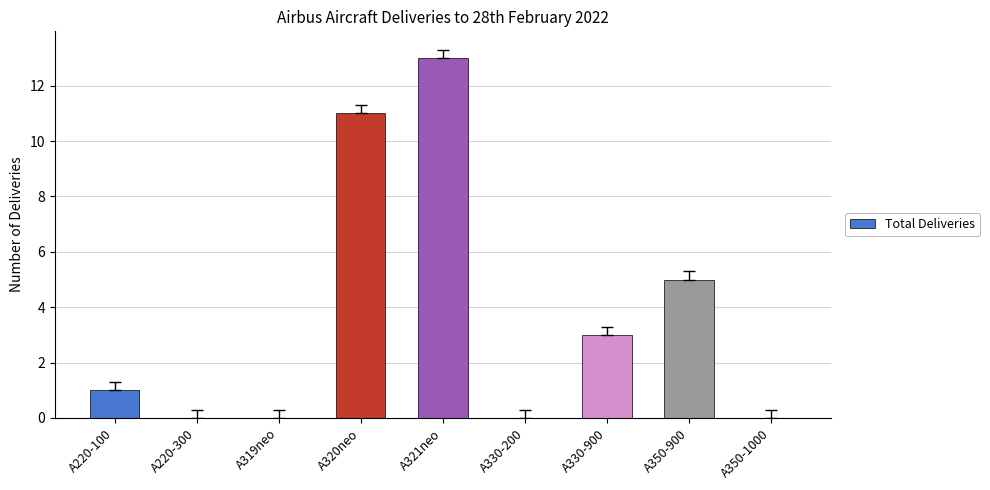

The value at A350-1000 is 8. True or false?

False